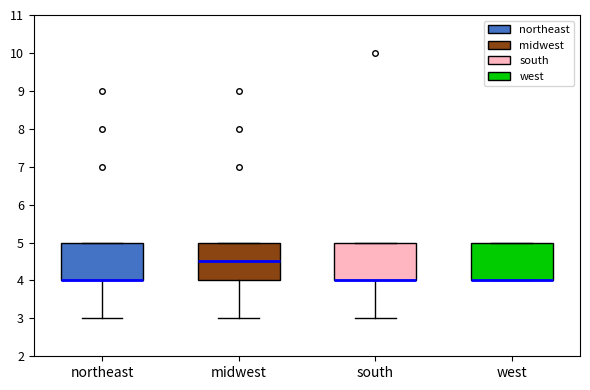

Where is the upper edge of the box for south on the y-axis? The values are not printed on the chart, so give them approximately, as read against the axis.

5.0